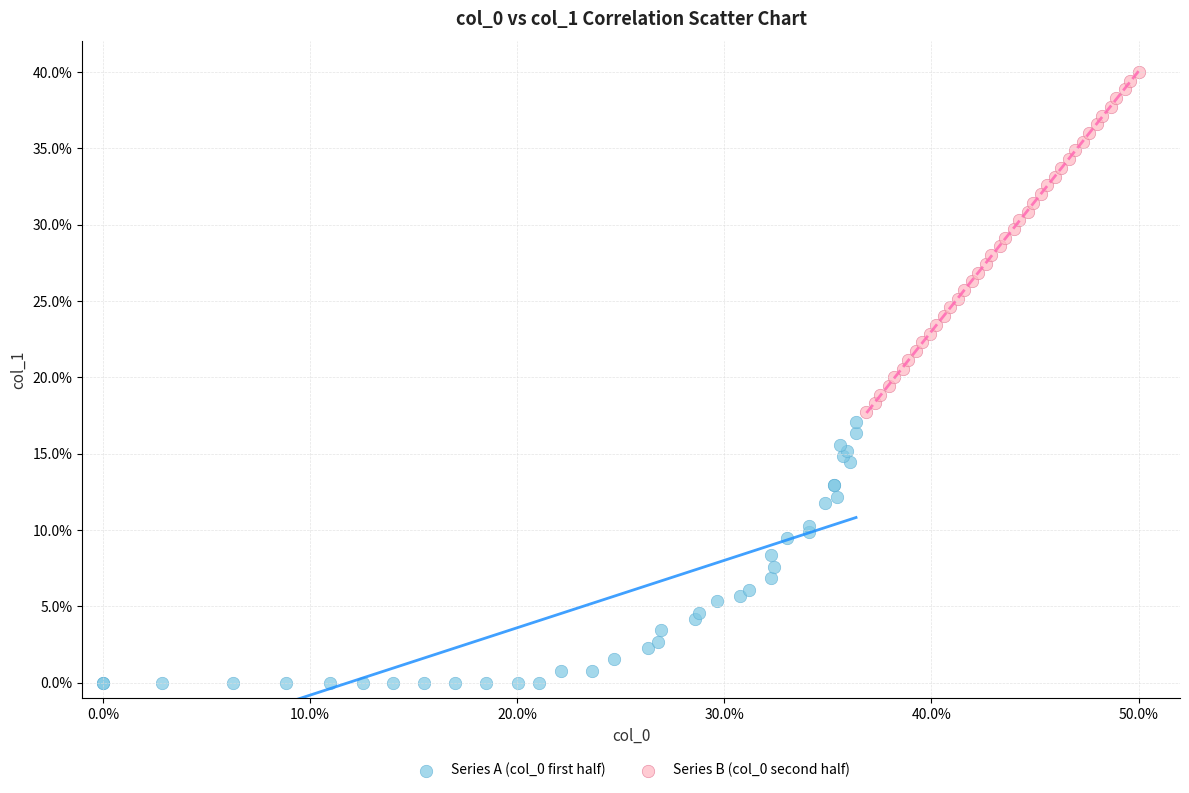

Which series has the largest Y range (max minus min)?

Series B (col_0 second half)